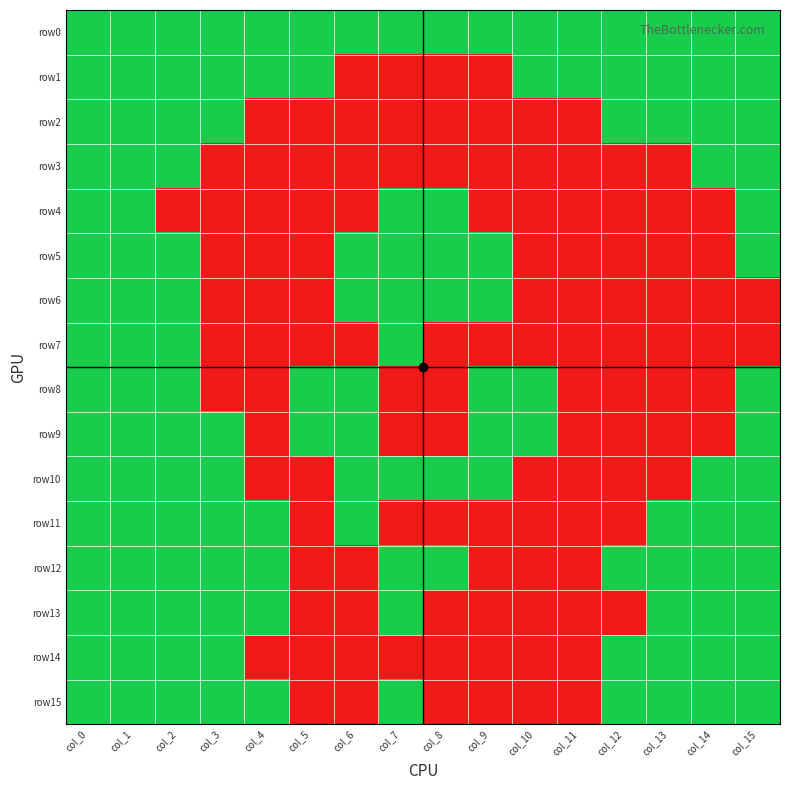

Between col_8 and col_10, which is larger?

col_8